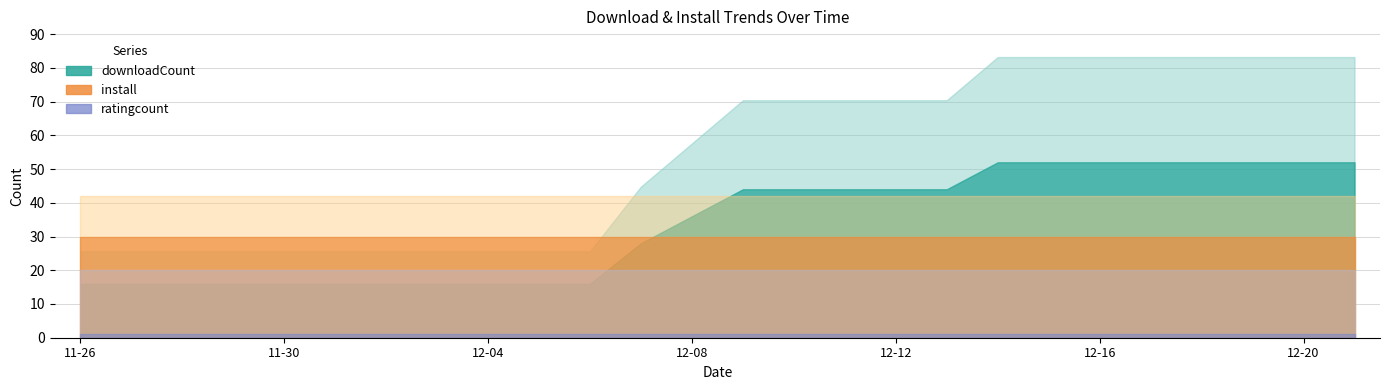

What is the approximate value of ratingcount at 2024-12-02?

1